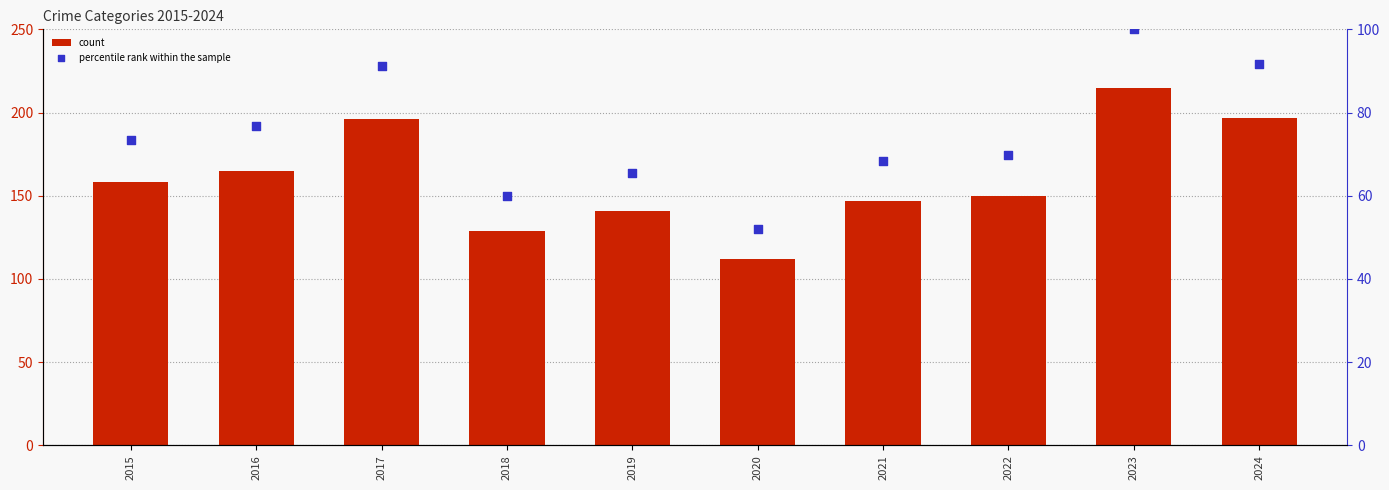

At how many categories does at least one series exceed 176?

3